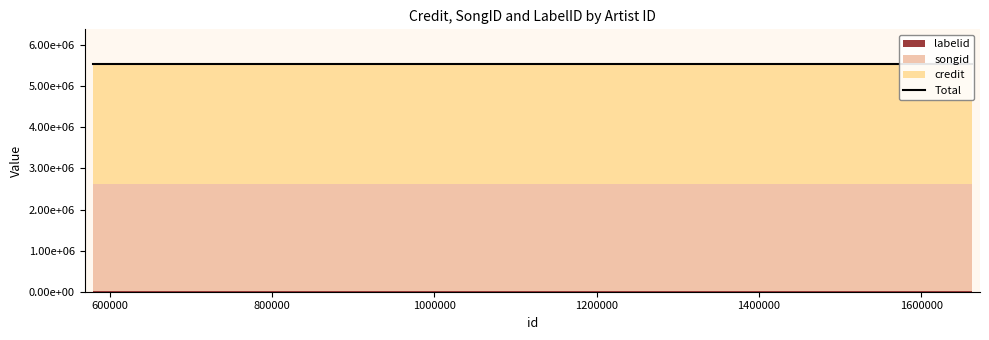

What is the difference between the highest and lowest values at 1662252?

2908640